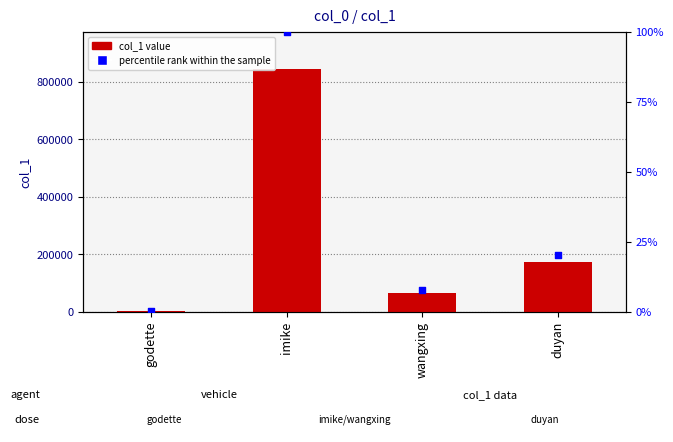

Which series has the widest spread of Y values?

col_1